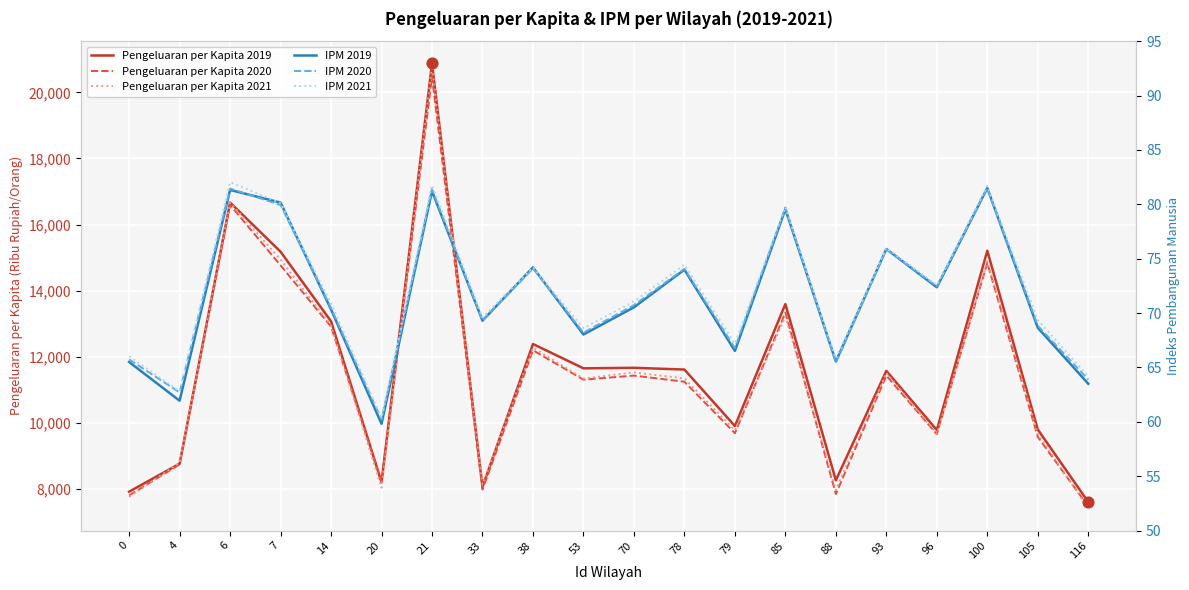

Which series contains the highest Y value?

Pengeluaran per Kapita 2019